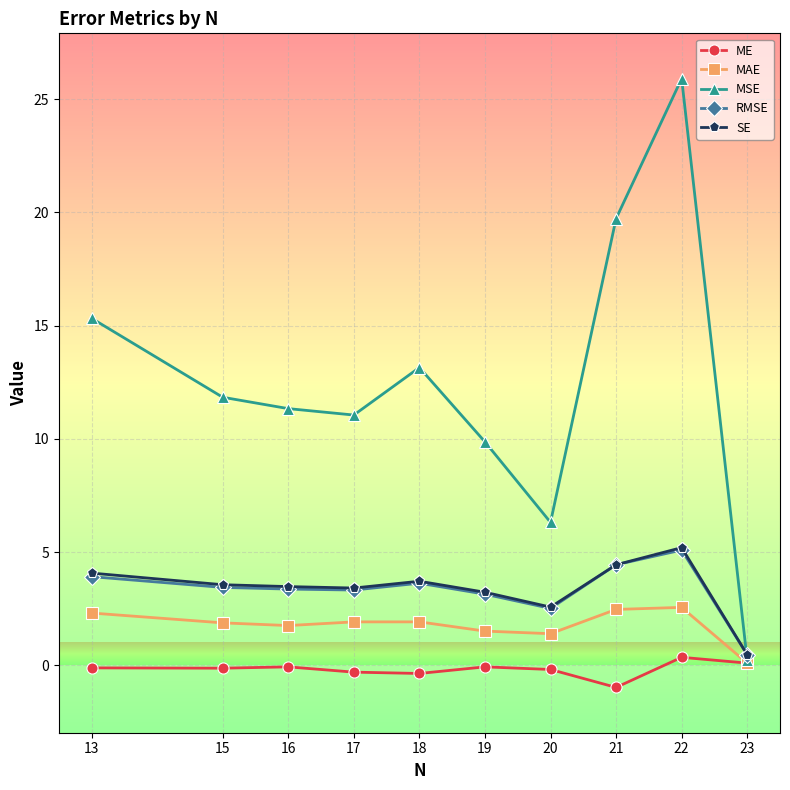

What is the value of the SE point at the 6th from the left?

3.2